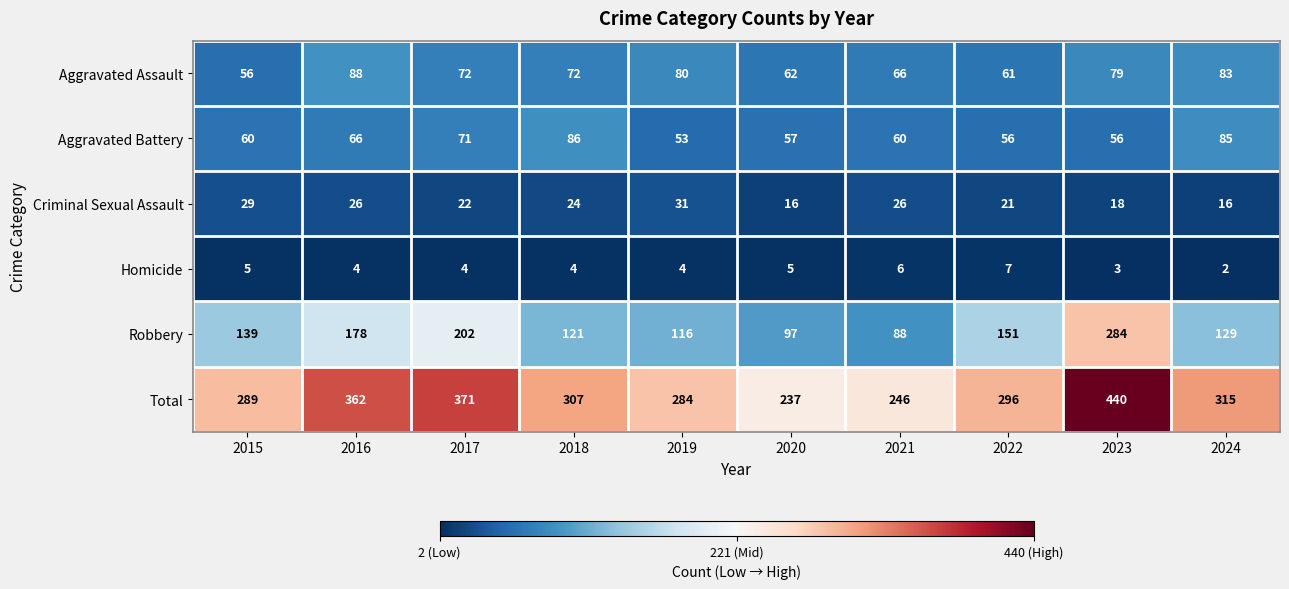

At which category is the sum across all series the highest?

2023